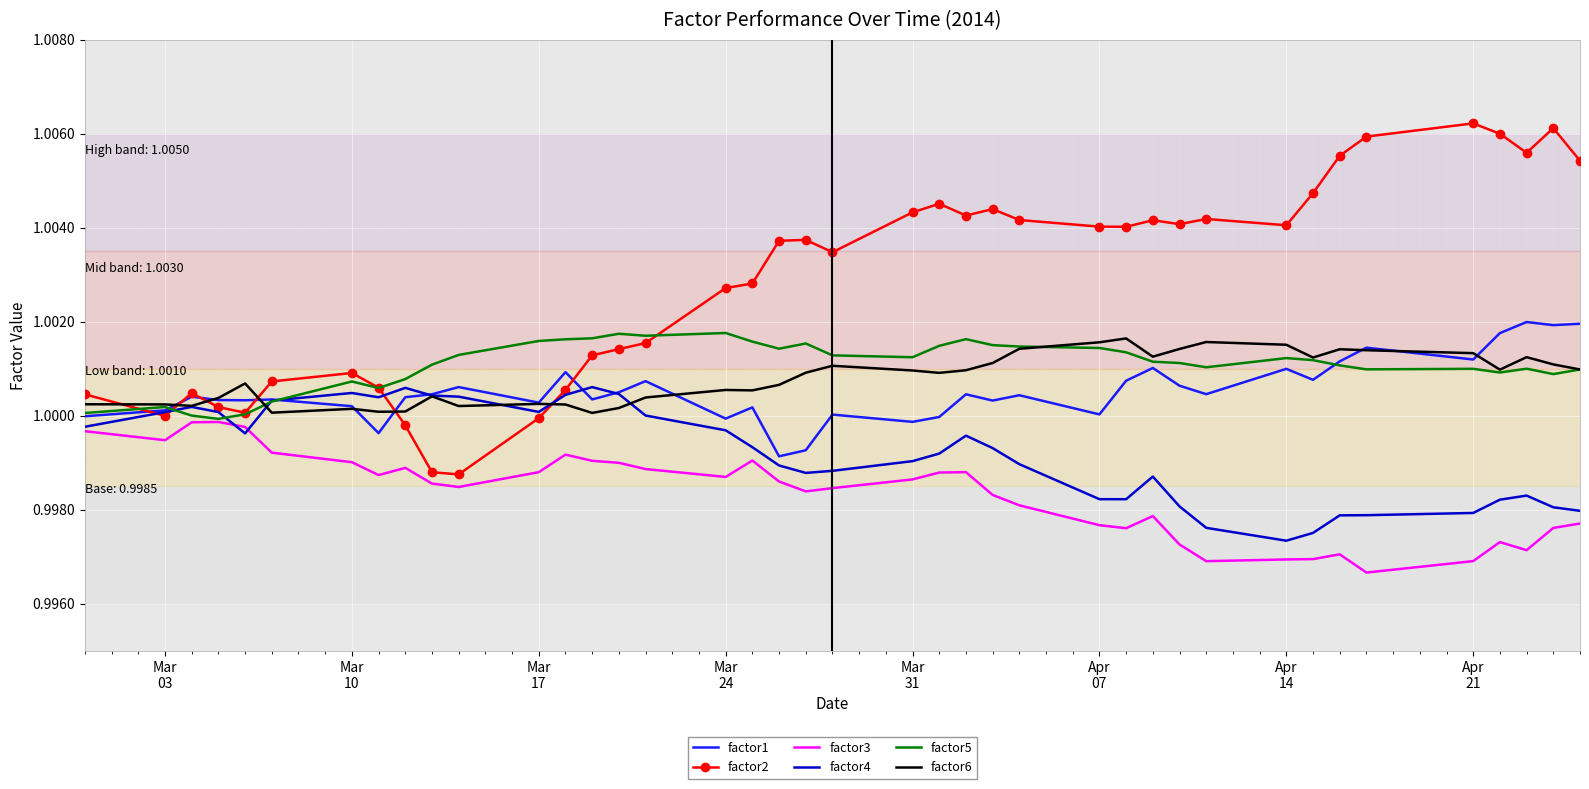

Which series has the largest total across all categories?

factor2